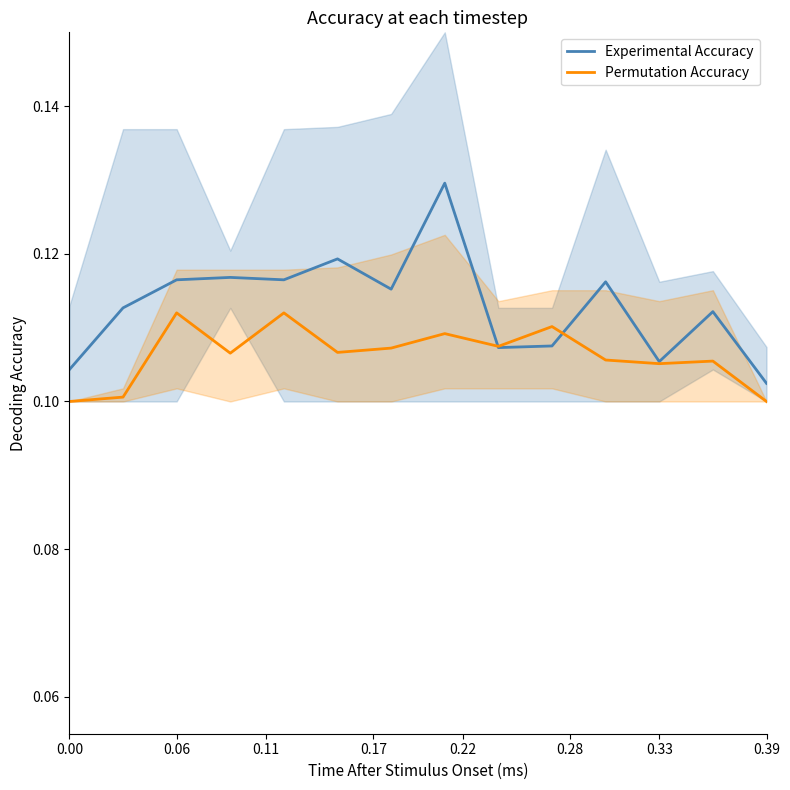

Is it true that Experimental Accuracy equals 0.2 at 0.00?

False